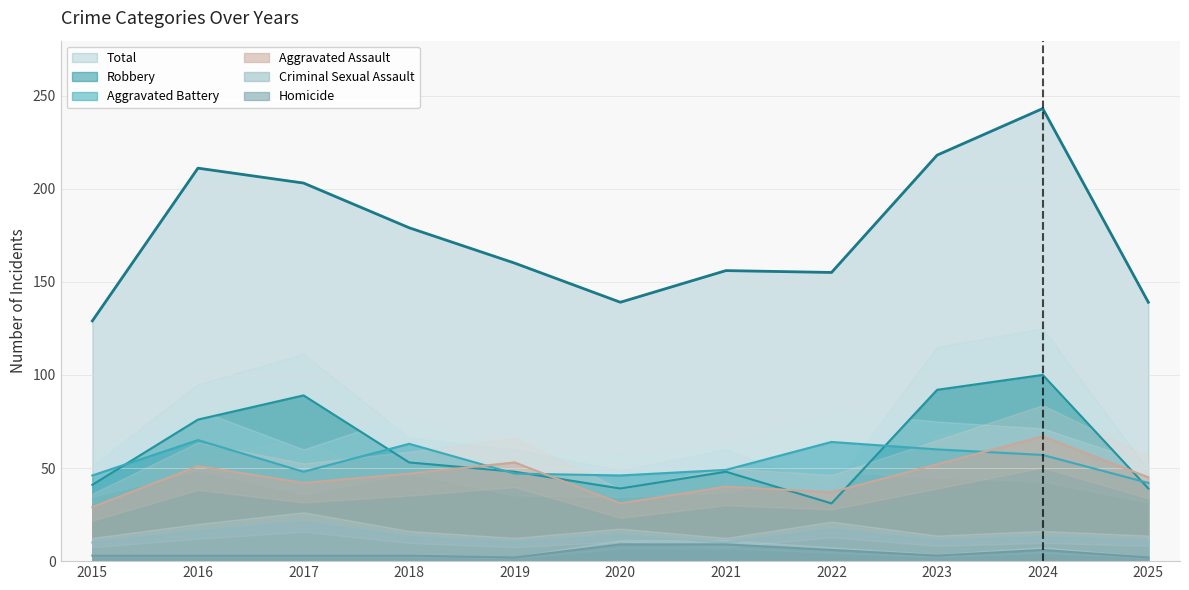

What is the total value across all series at 2017?

406